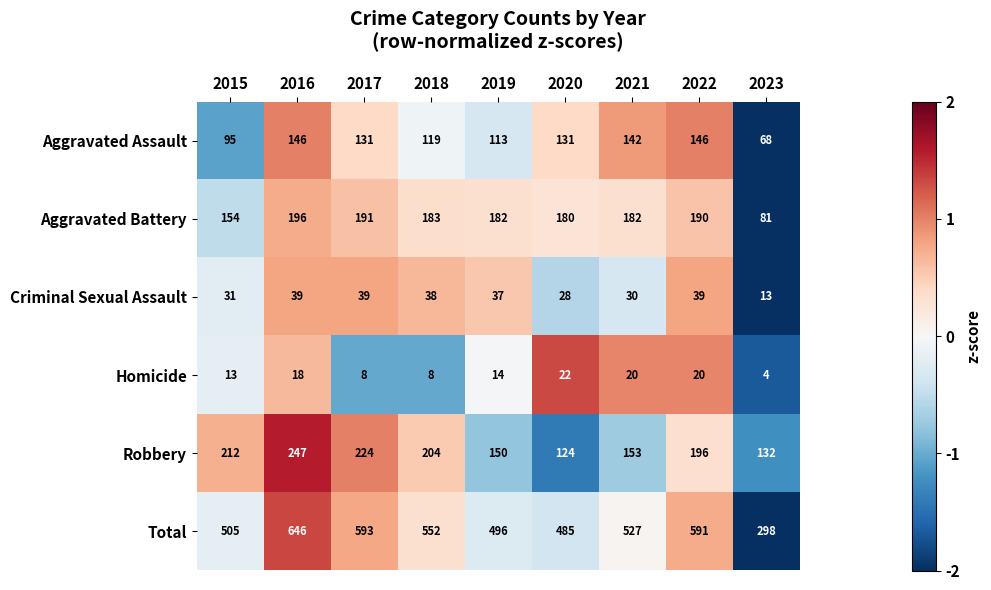

Which series has the widest spread of values?

Total